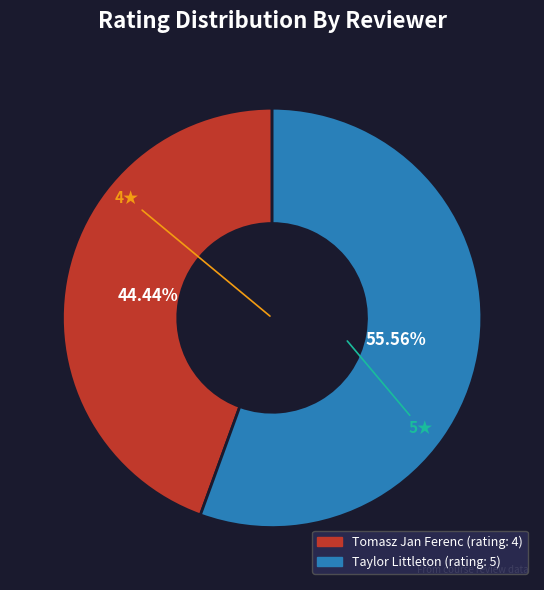

What percentage is the Tomasz Jan Ferenc (rating: 4) slice, to the nearest percent?

44%